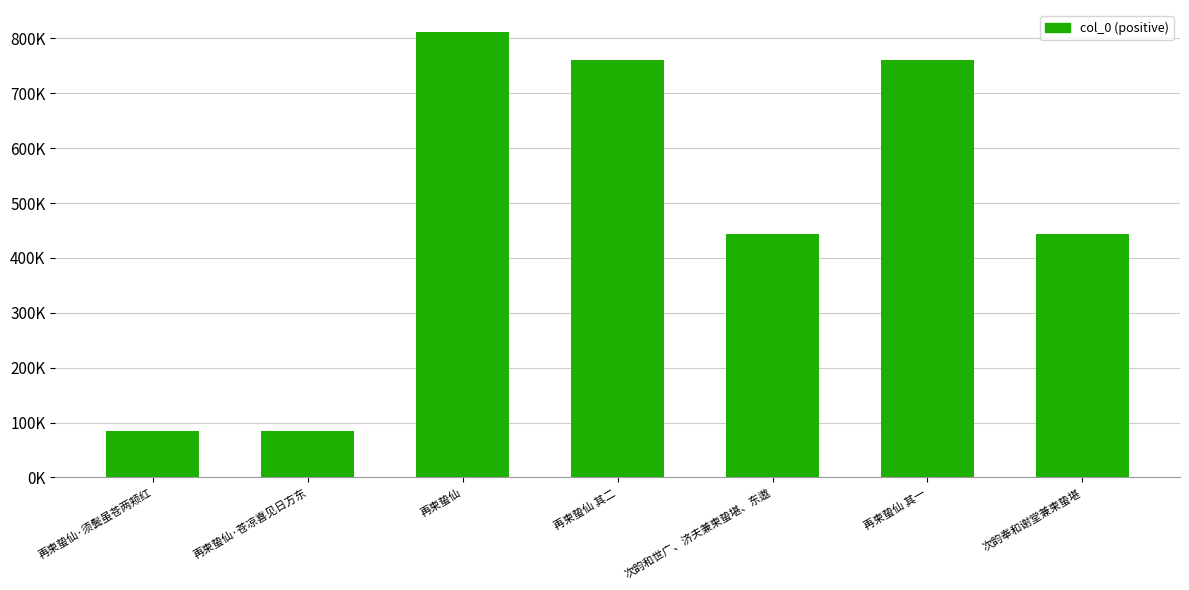

What is the change in value from 再柬蛰仙 to 次韵奉和谢堂兼柬蛰堪?

-367433